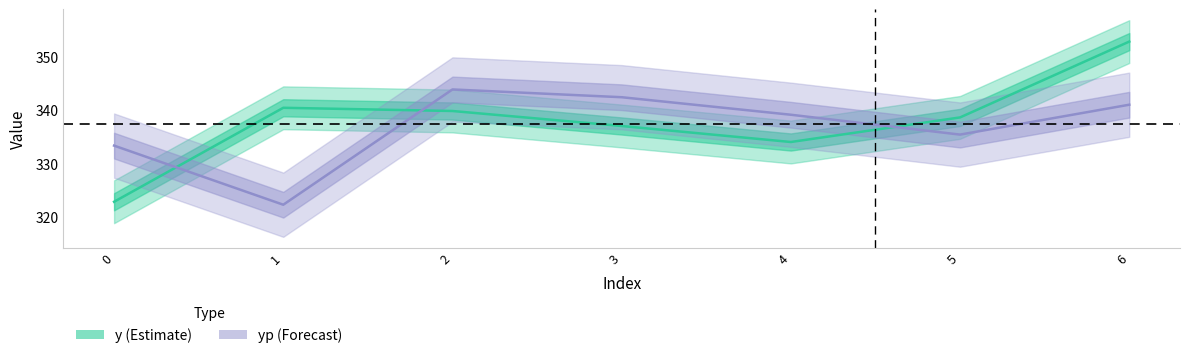

What is the spread (max minus min) of values at 2?

4.0